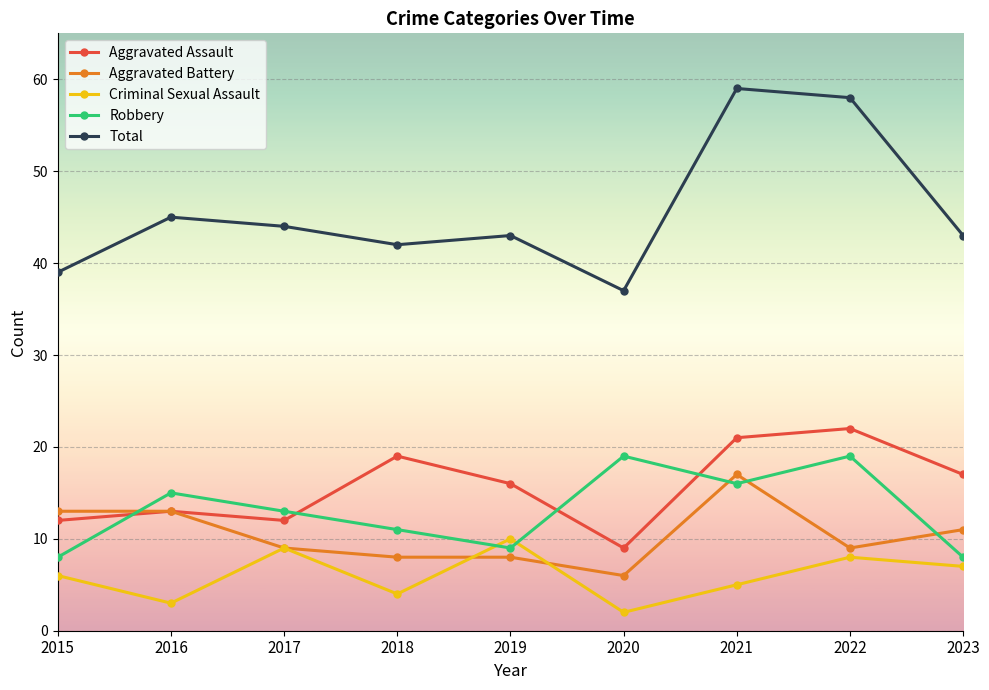

Which label corresponds to the largest value in the chart?

2021